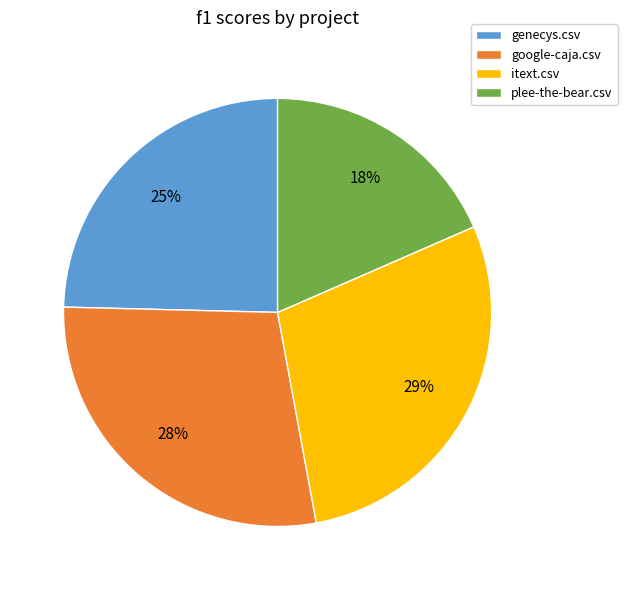

How many segments does this pie chart have?

4